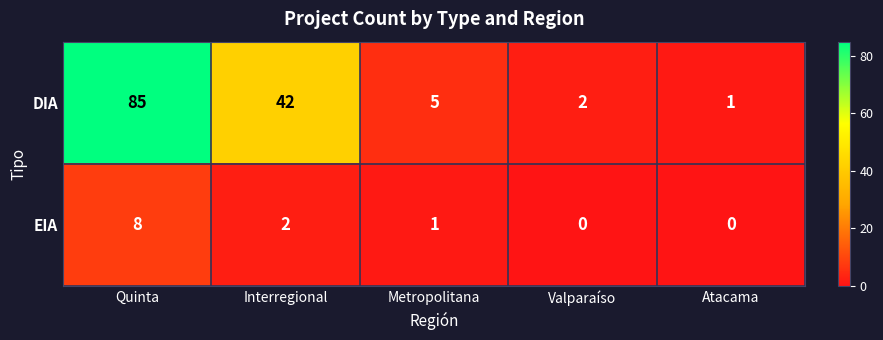

How many values in EIA are above zero?

3